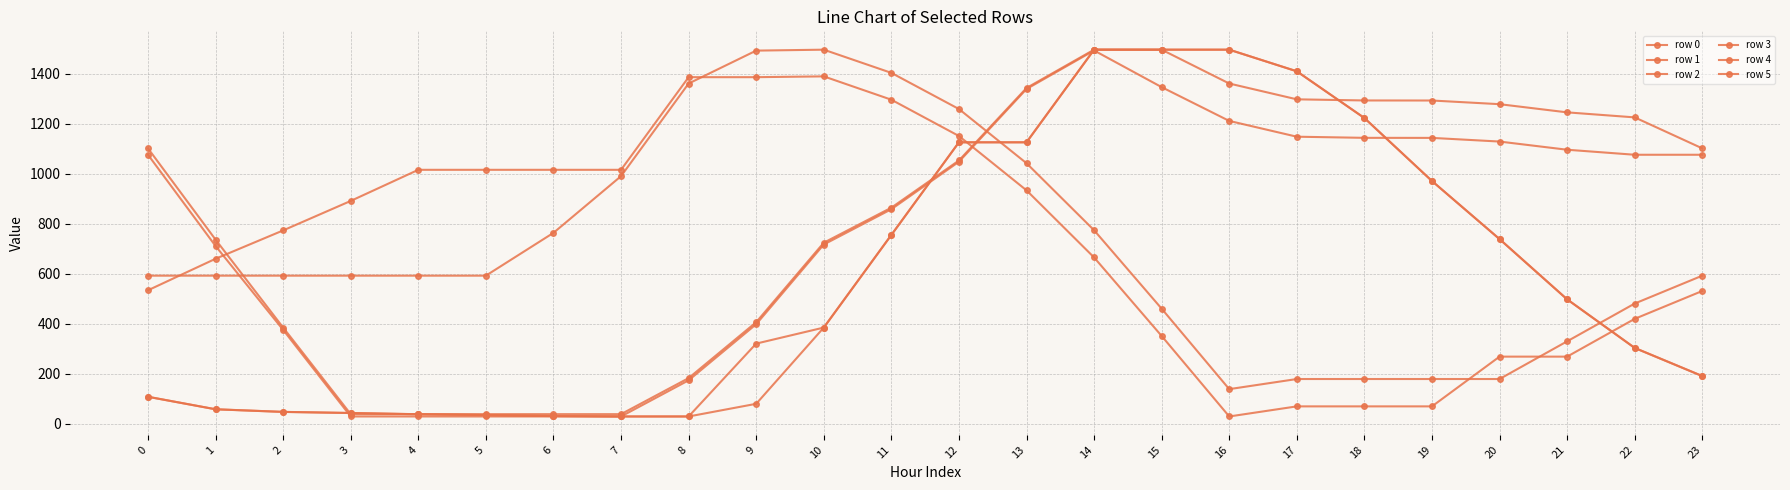

Is this an area chart (filled region under the line)?

No